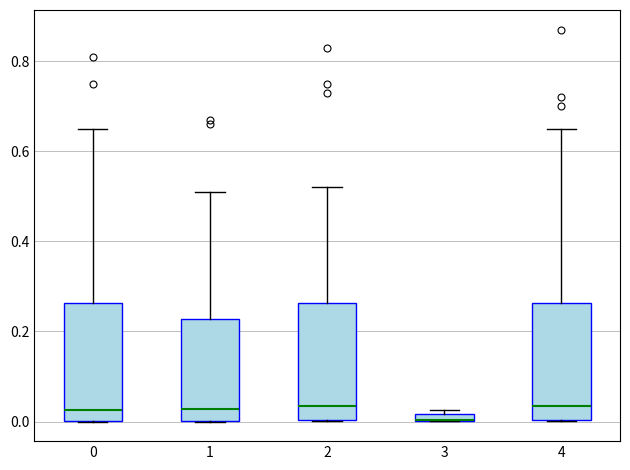

Where does the median line of the box at x = 4 sit on the y-axis? The values are not printed on the chart, so give them approximately, as read against the axis.

0.04